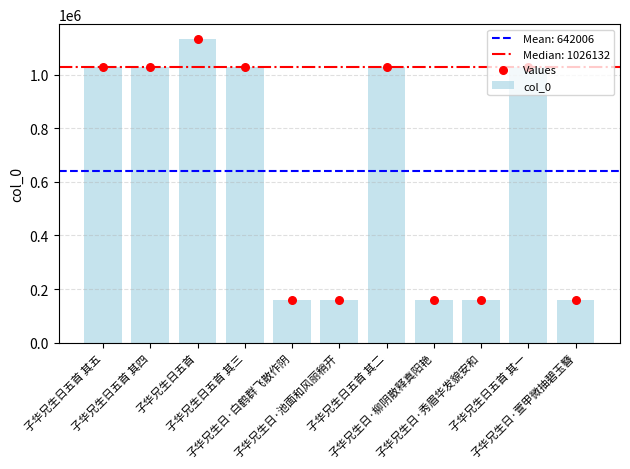

Which series contains the lowest Y value?

col_0